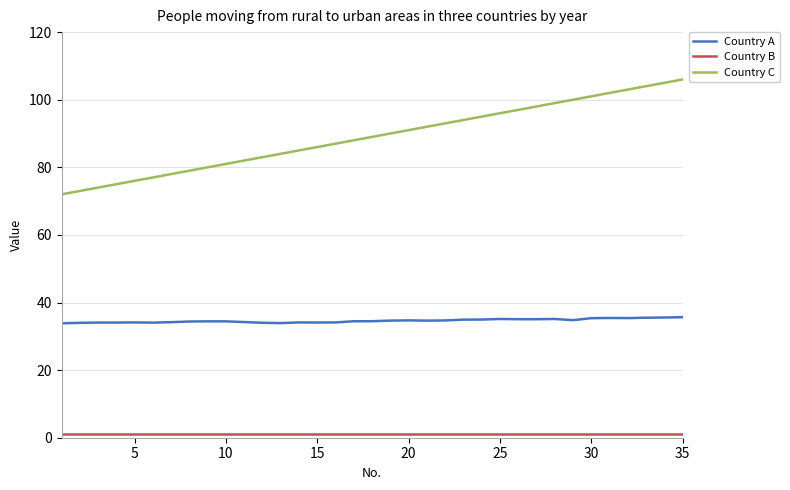

True or false: Country A and Country C intersect in this chart.

False